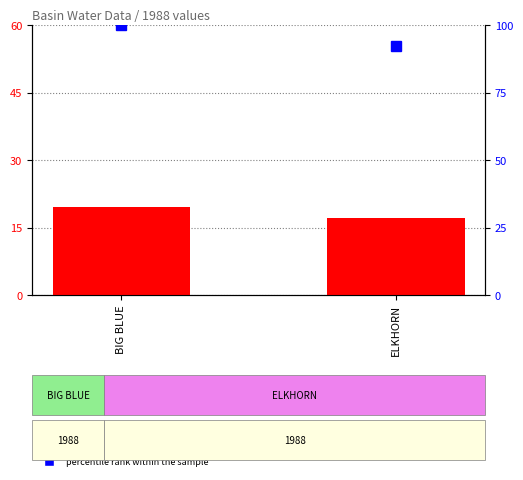

Between BIG BLUE and ELKHORN, which is larger?

BIG BLUE